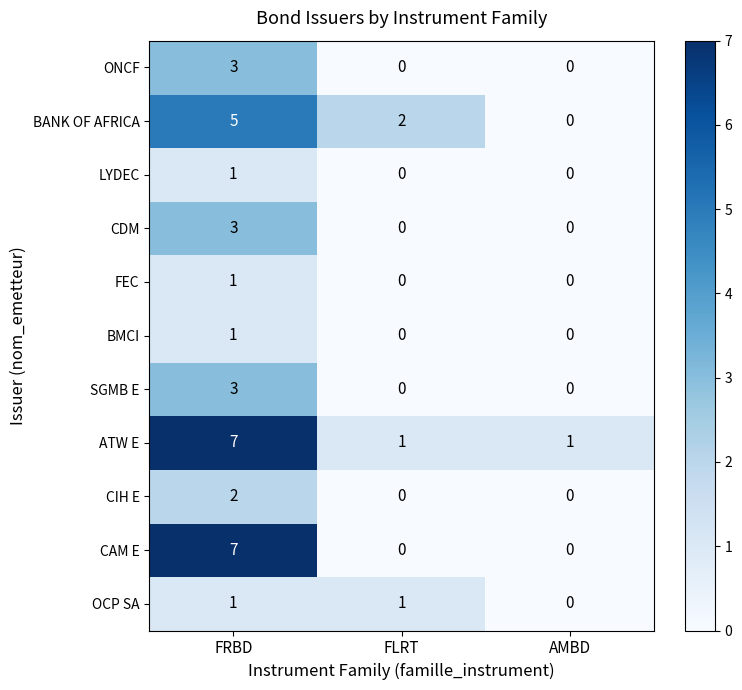

The OCP SA series shows 1 at FRBD. True or false?

True